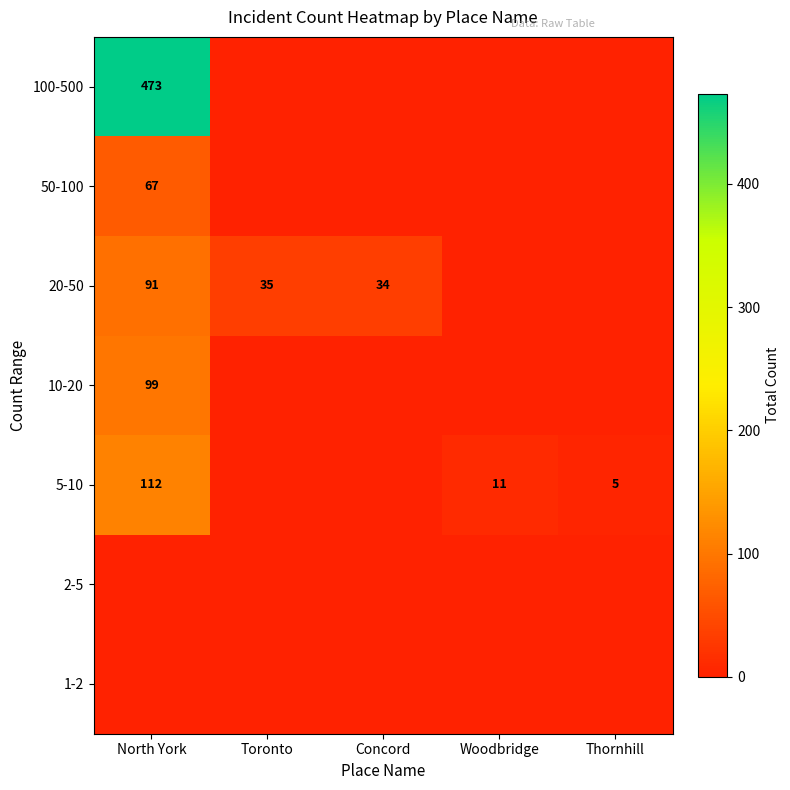

Is it true that 20-50 equals 50 at Toronto?

False